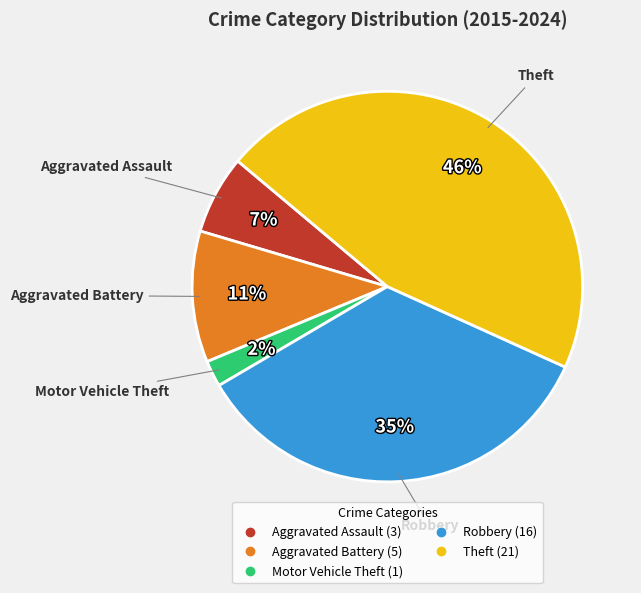

What is the ratio of the value at Theft to the value at Aggravated Battery?

4.2